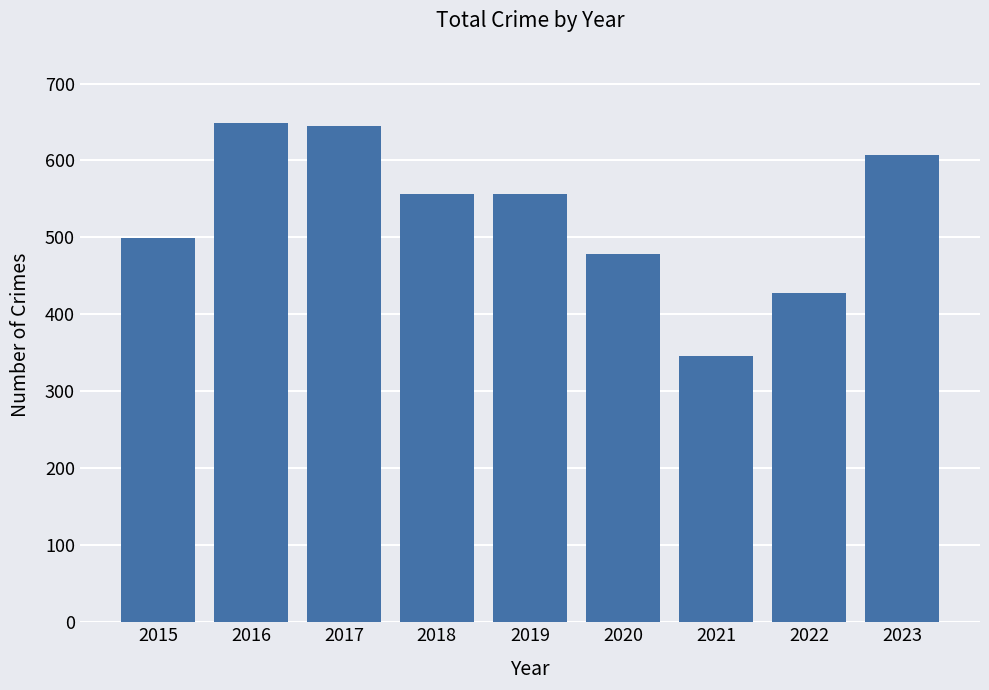

What is the change in value from 2016 to 2019?

-92